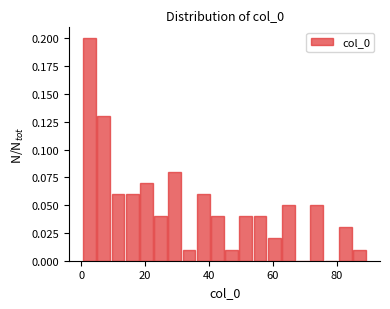

Around what value on the x-axis is the tallest bar? Give the approximate position of its centre, as read against the axis.

2